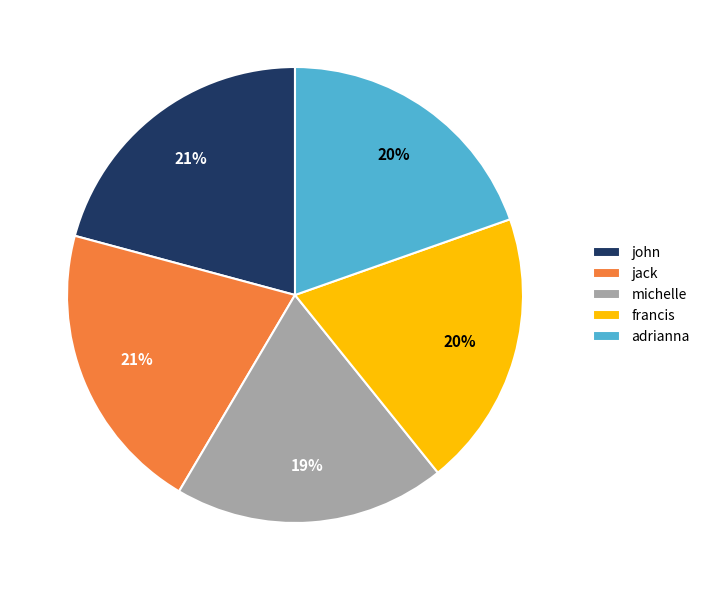

To the nearest percent, what is the combined percentage of michelle and adrianna?

39%